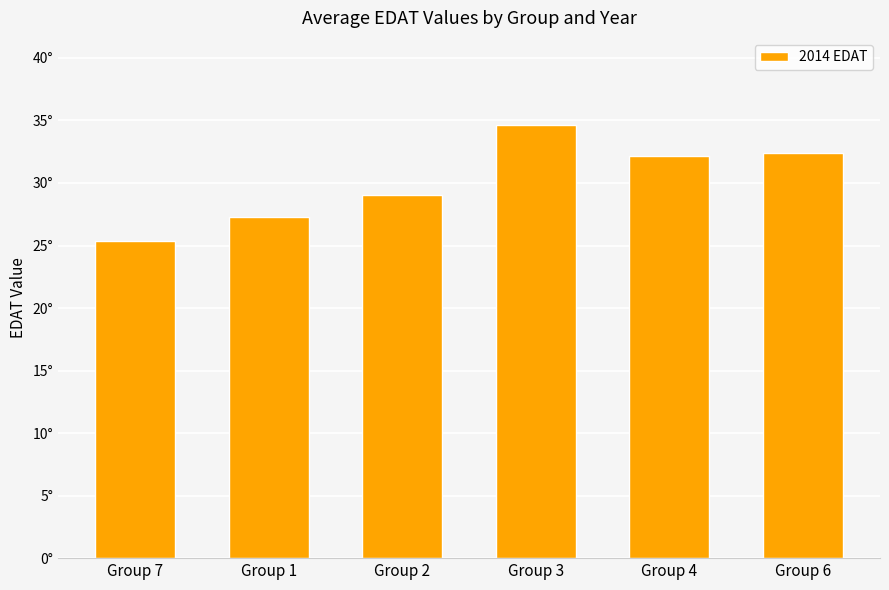

Reading left to right, extract all data points from this chart.

Group 7=25.3	Group 1=27.3	Group 2=29.0	Group 3=34.7	Group 4=32.2	Group 6=32.4